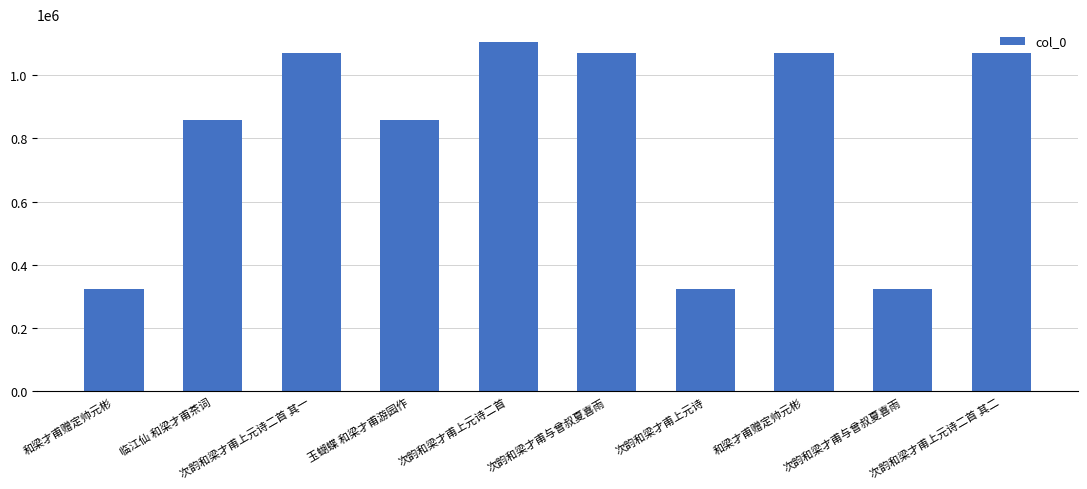

What is the value of the 4th bar from the left?

857989